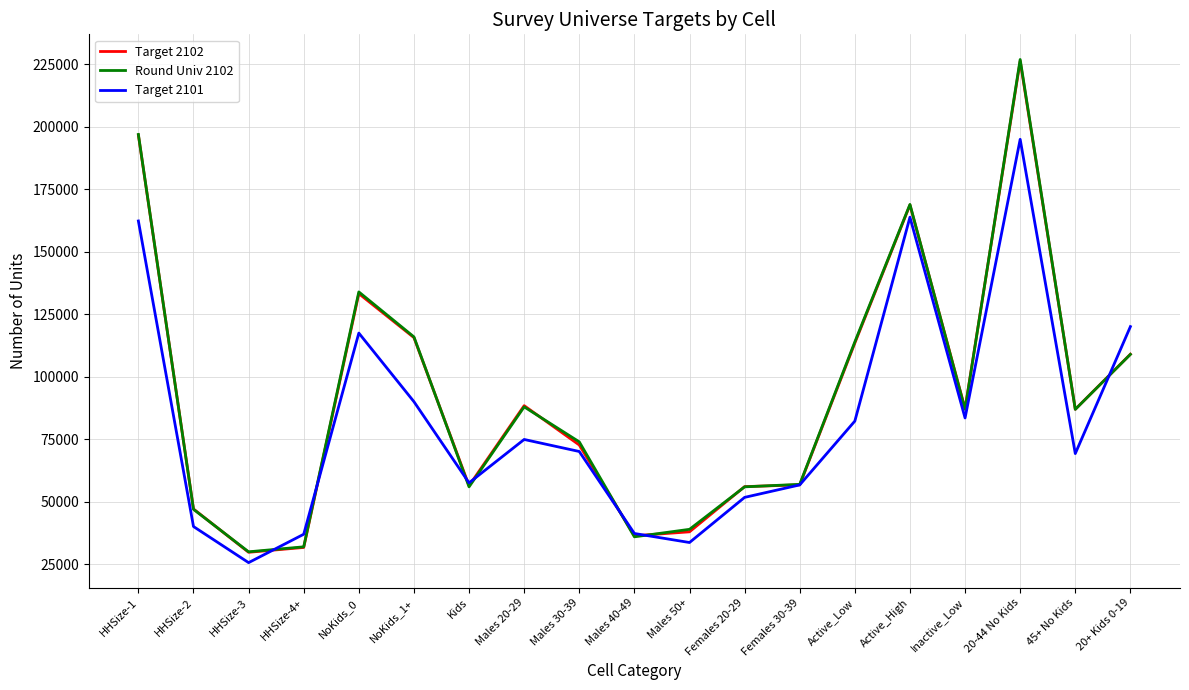

How many lines are shown in the chart?

3